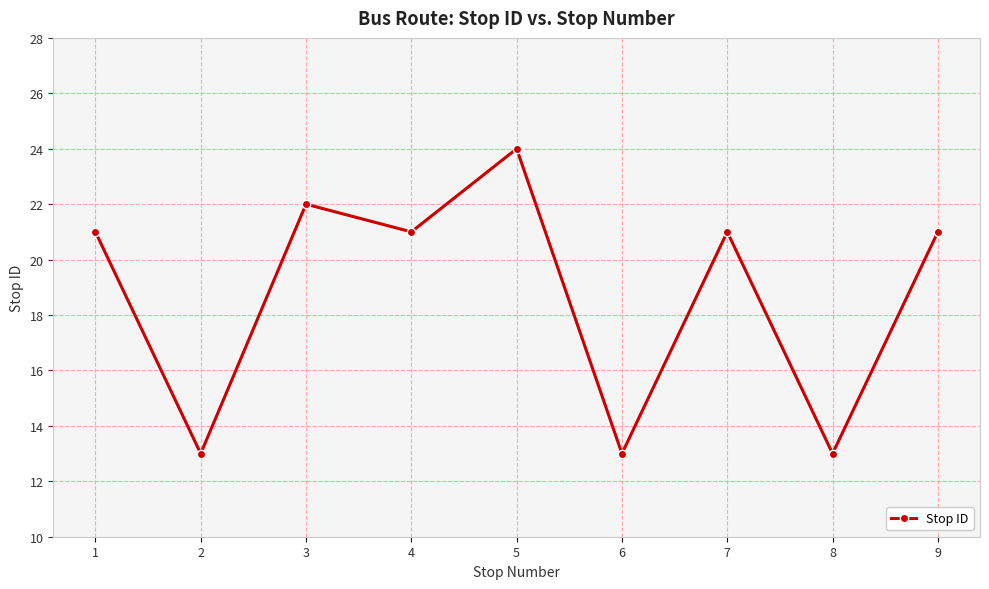

How many points are higher than both their immediate neighbors (excluding endpoints)?

3